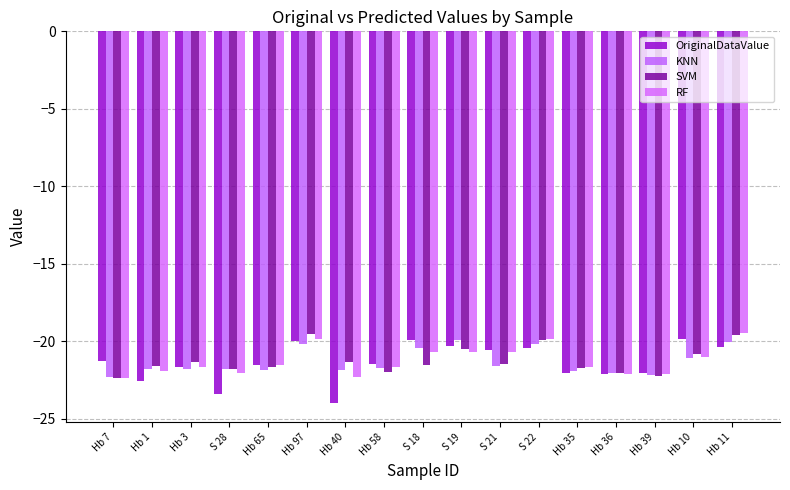

What are all the series names shown in the legend?

OriginalDataValue, KNN, SVM, RF